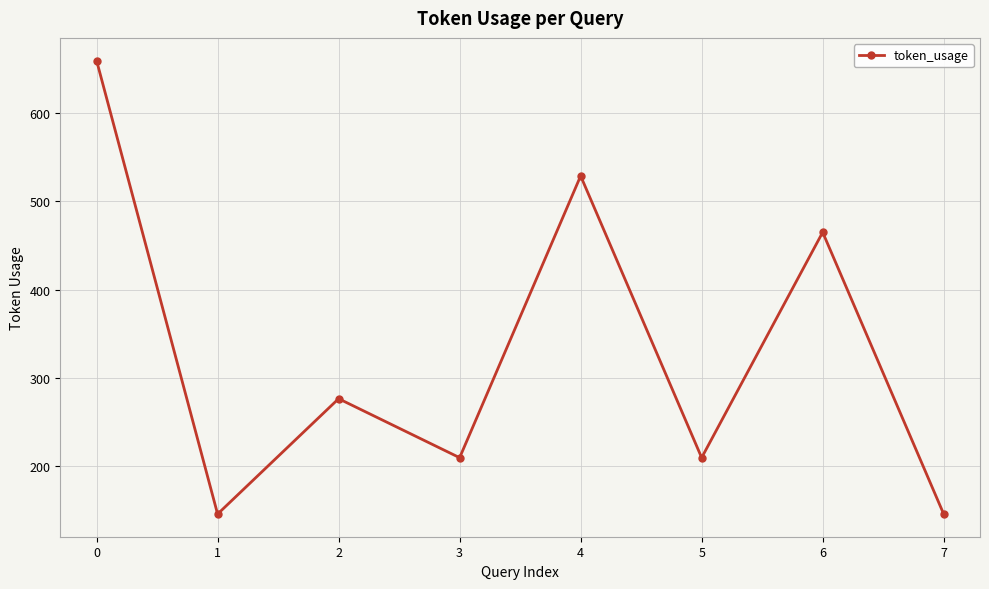

What is the change in value from 3 to 4?

+320